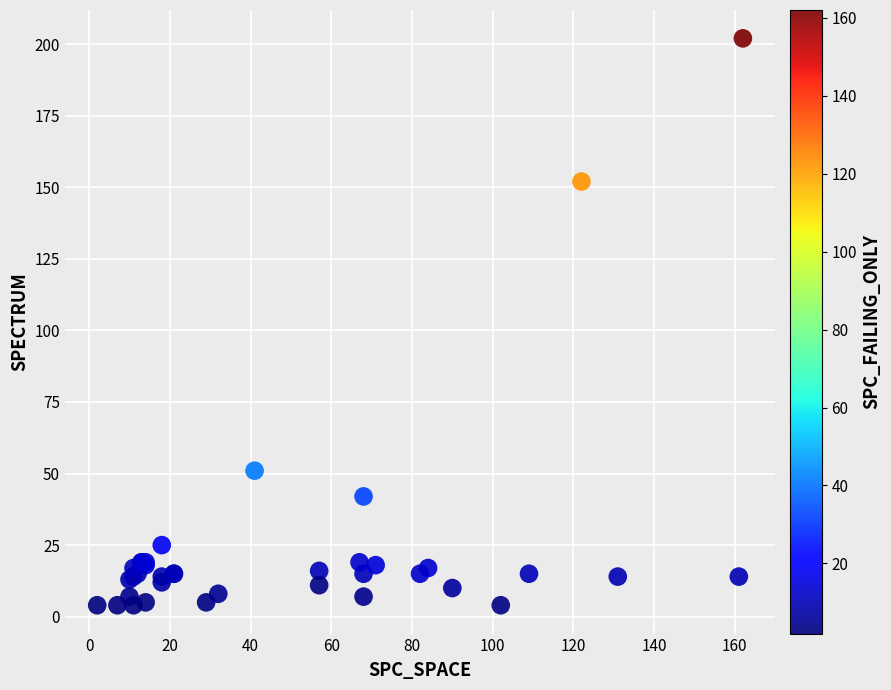

What Y value in the scatter plot is closest to 103?

152